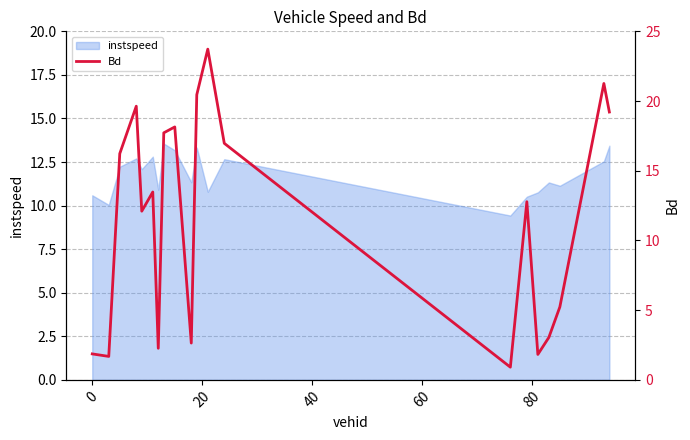

What is the maximum value for instspeed?

13.6